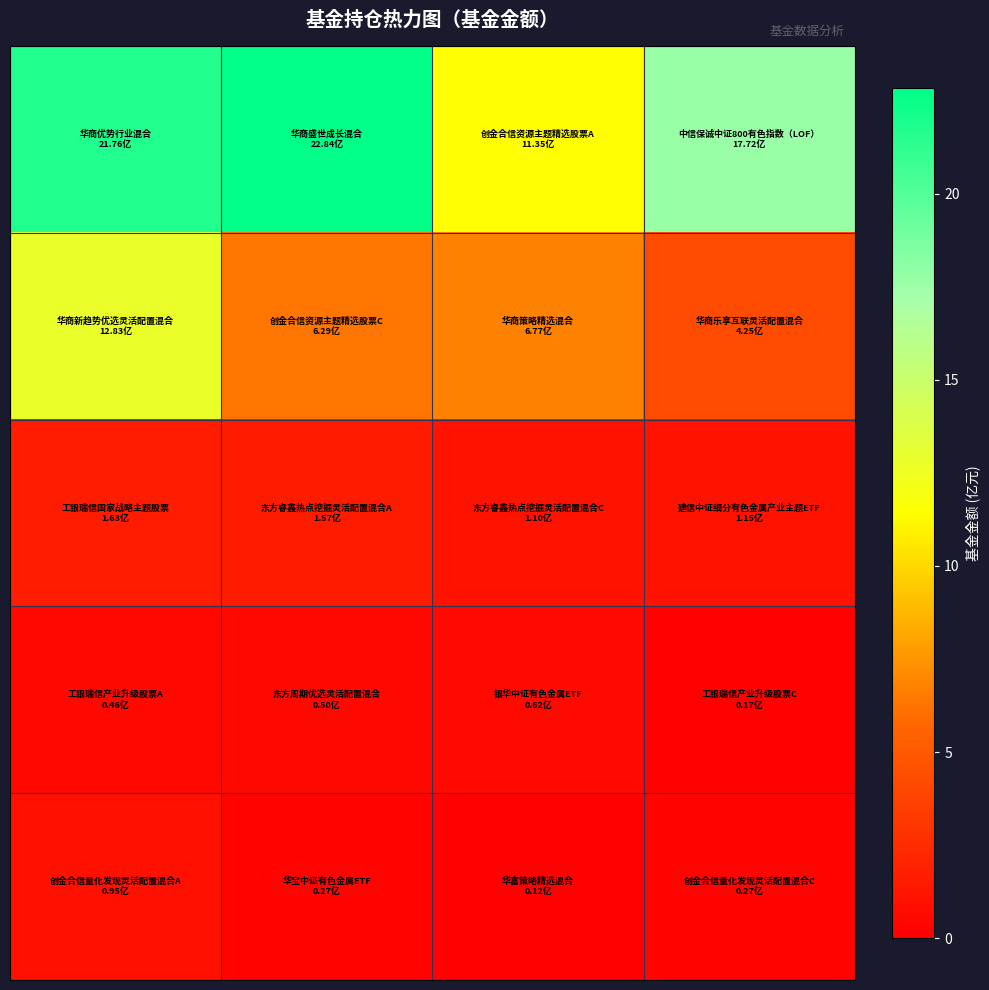

At how many categories does at least one series exceed 7?

4